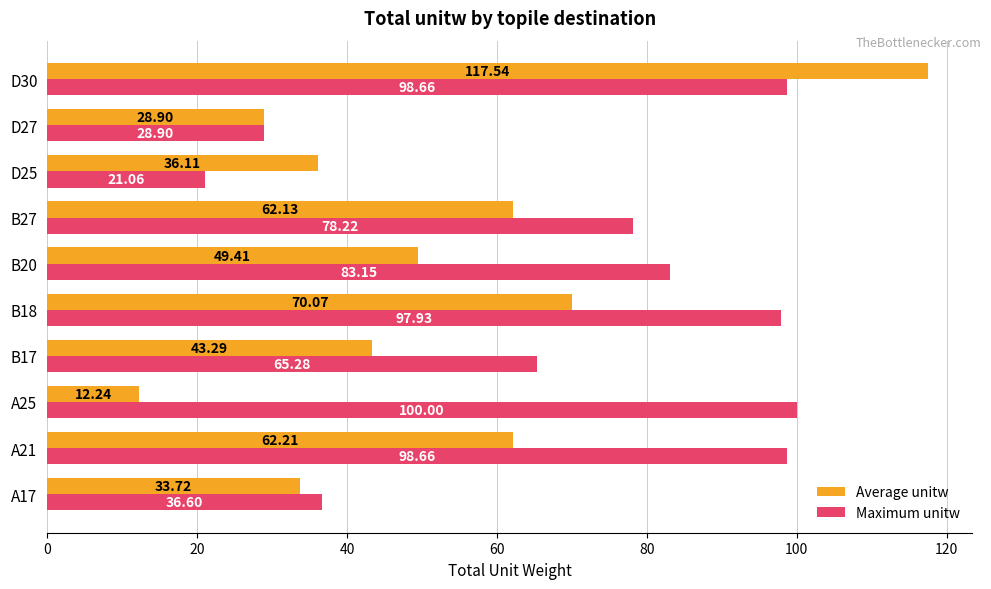

Rank the series at A21 from lowest to highest value.

Average unitw, Maximum unitw